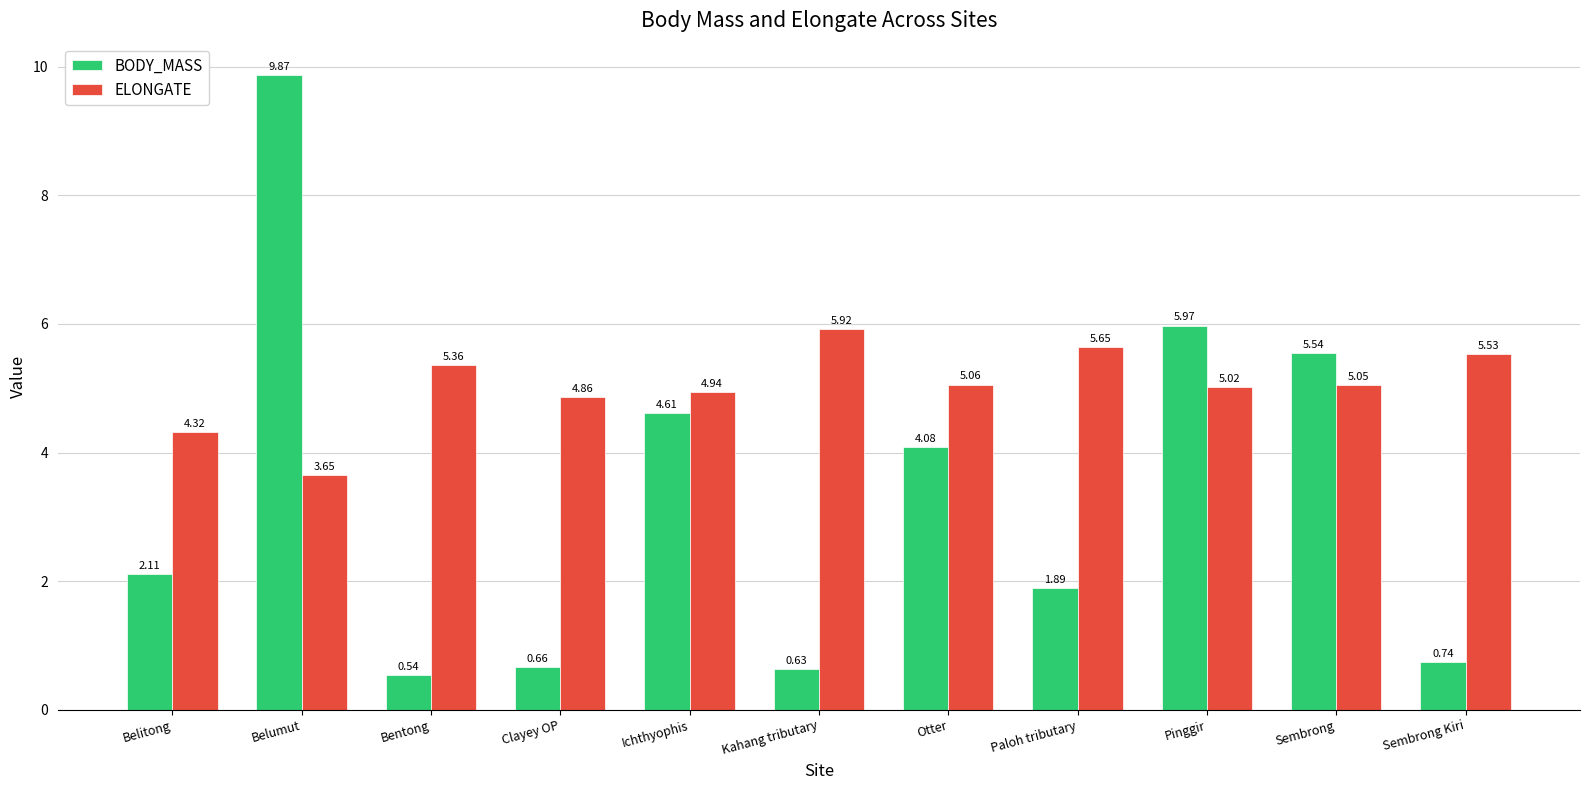

How many groups of bars are there?

11